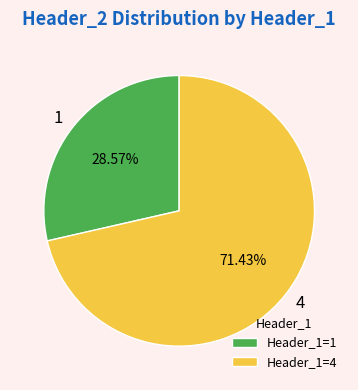

To the nearest percent, what is the difference between the largest and smallest slice percentages?

43%